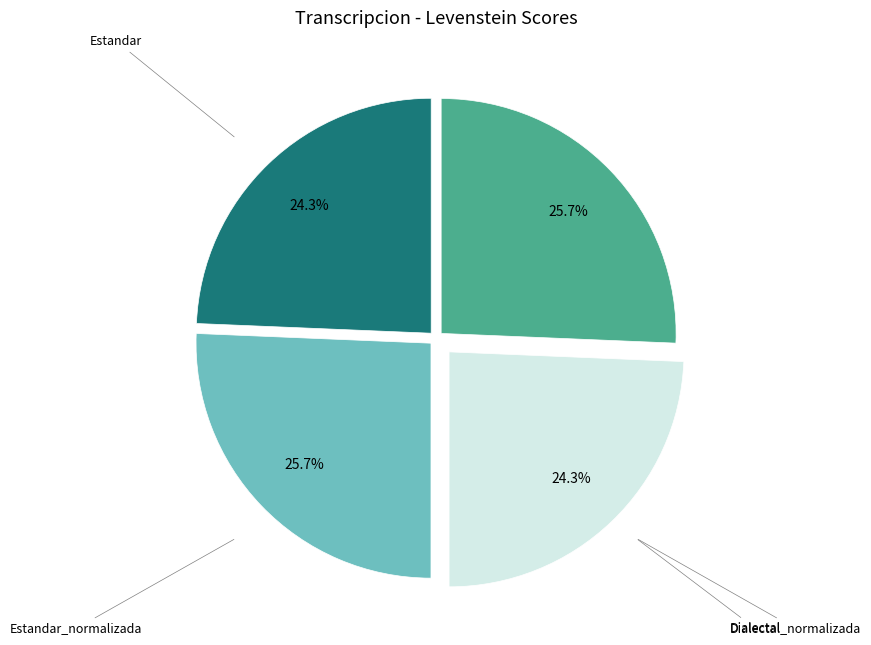

To the nearest percent, what is the average slice percentage?

25%